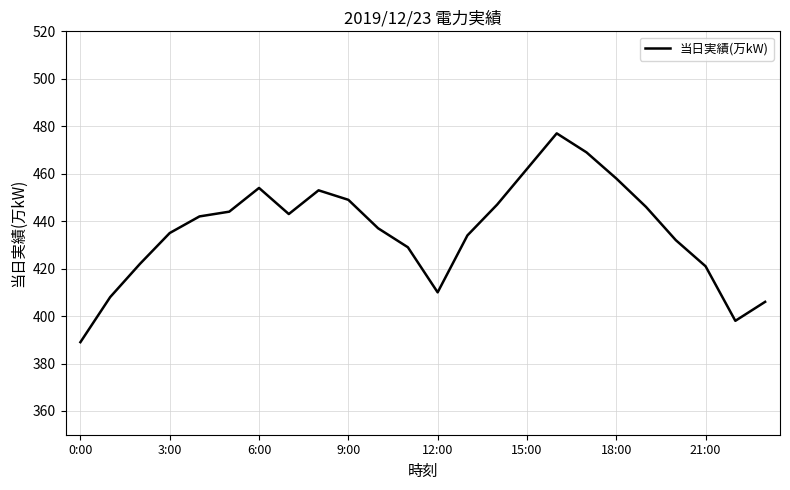

What is the difference between the maximum and minimum values?

88